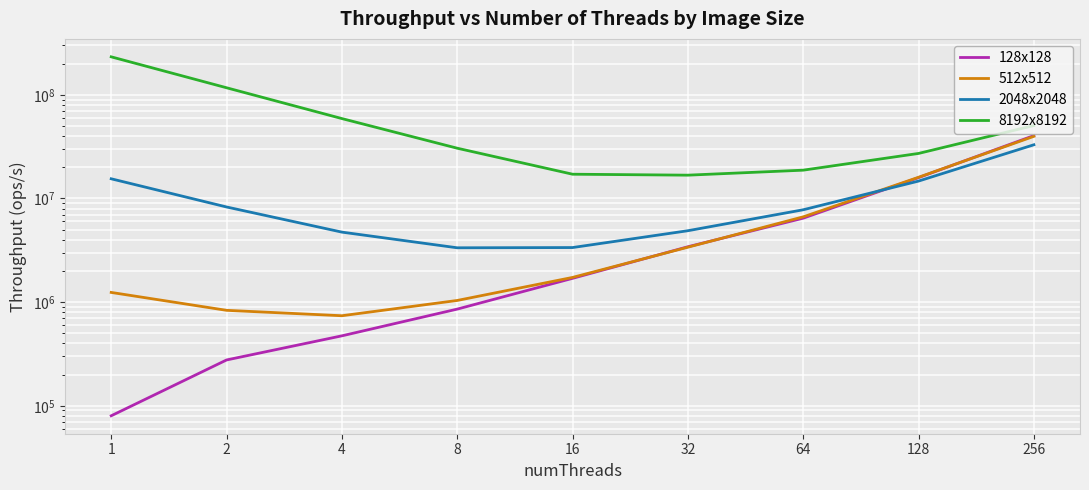

What is the value of the 8192x8192 point at the 9th from the left?

50578079